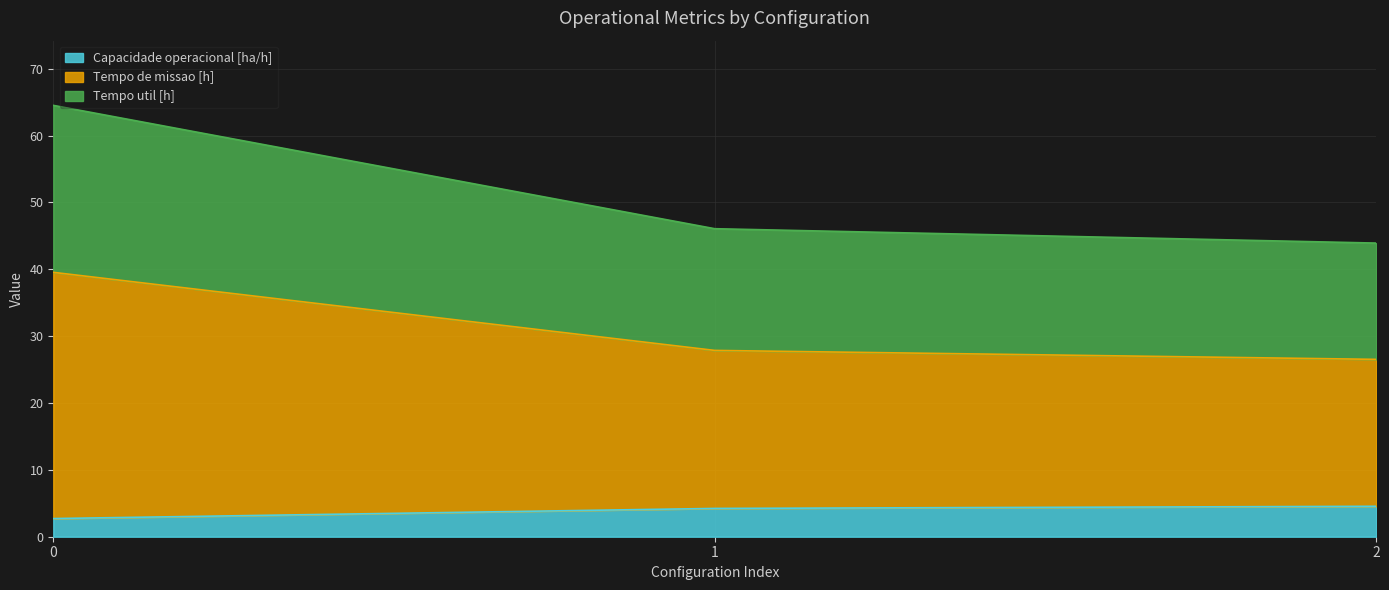

What is the sum of all Capacidade operacional [ha/h] values?

11.5